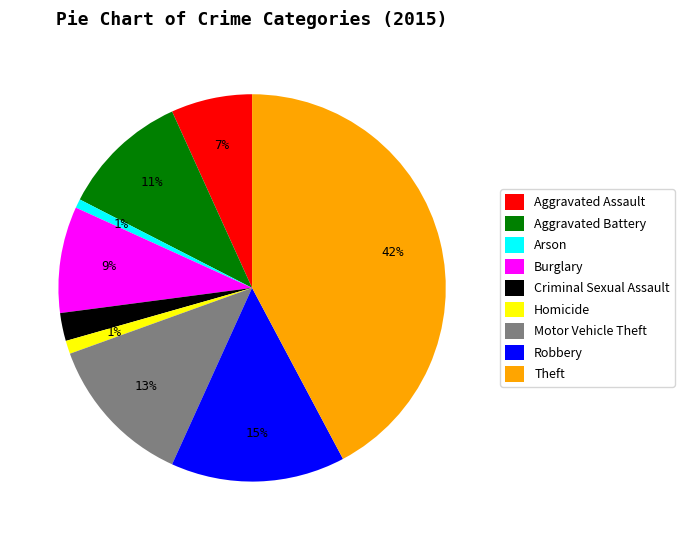

How many segments does this pie chart have?

9